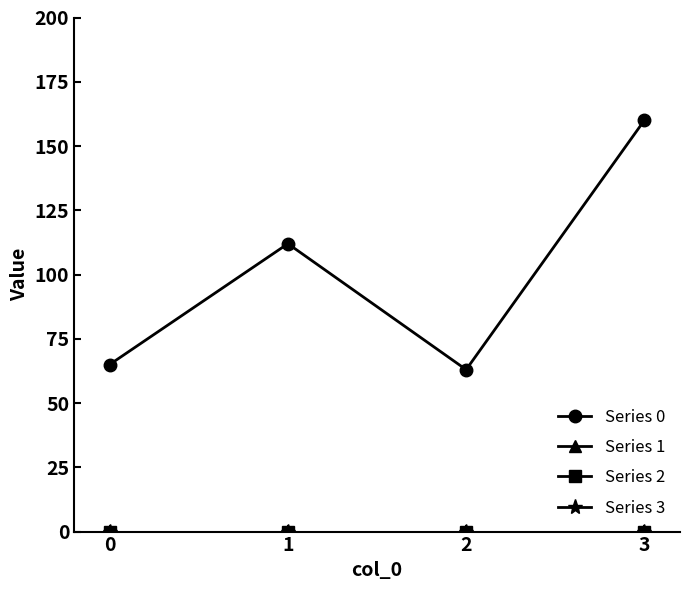

Is it true that Series 0 equals 112 at 1?

True